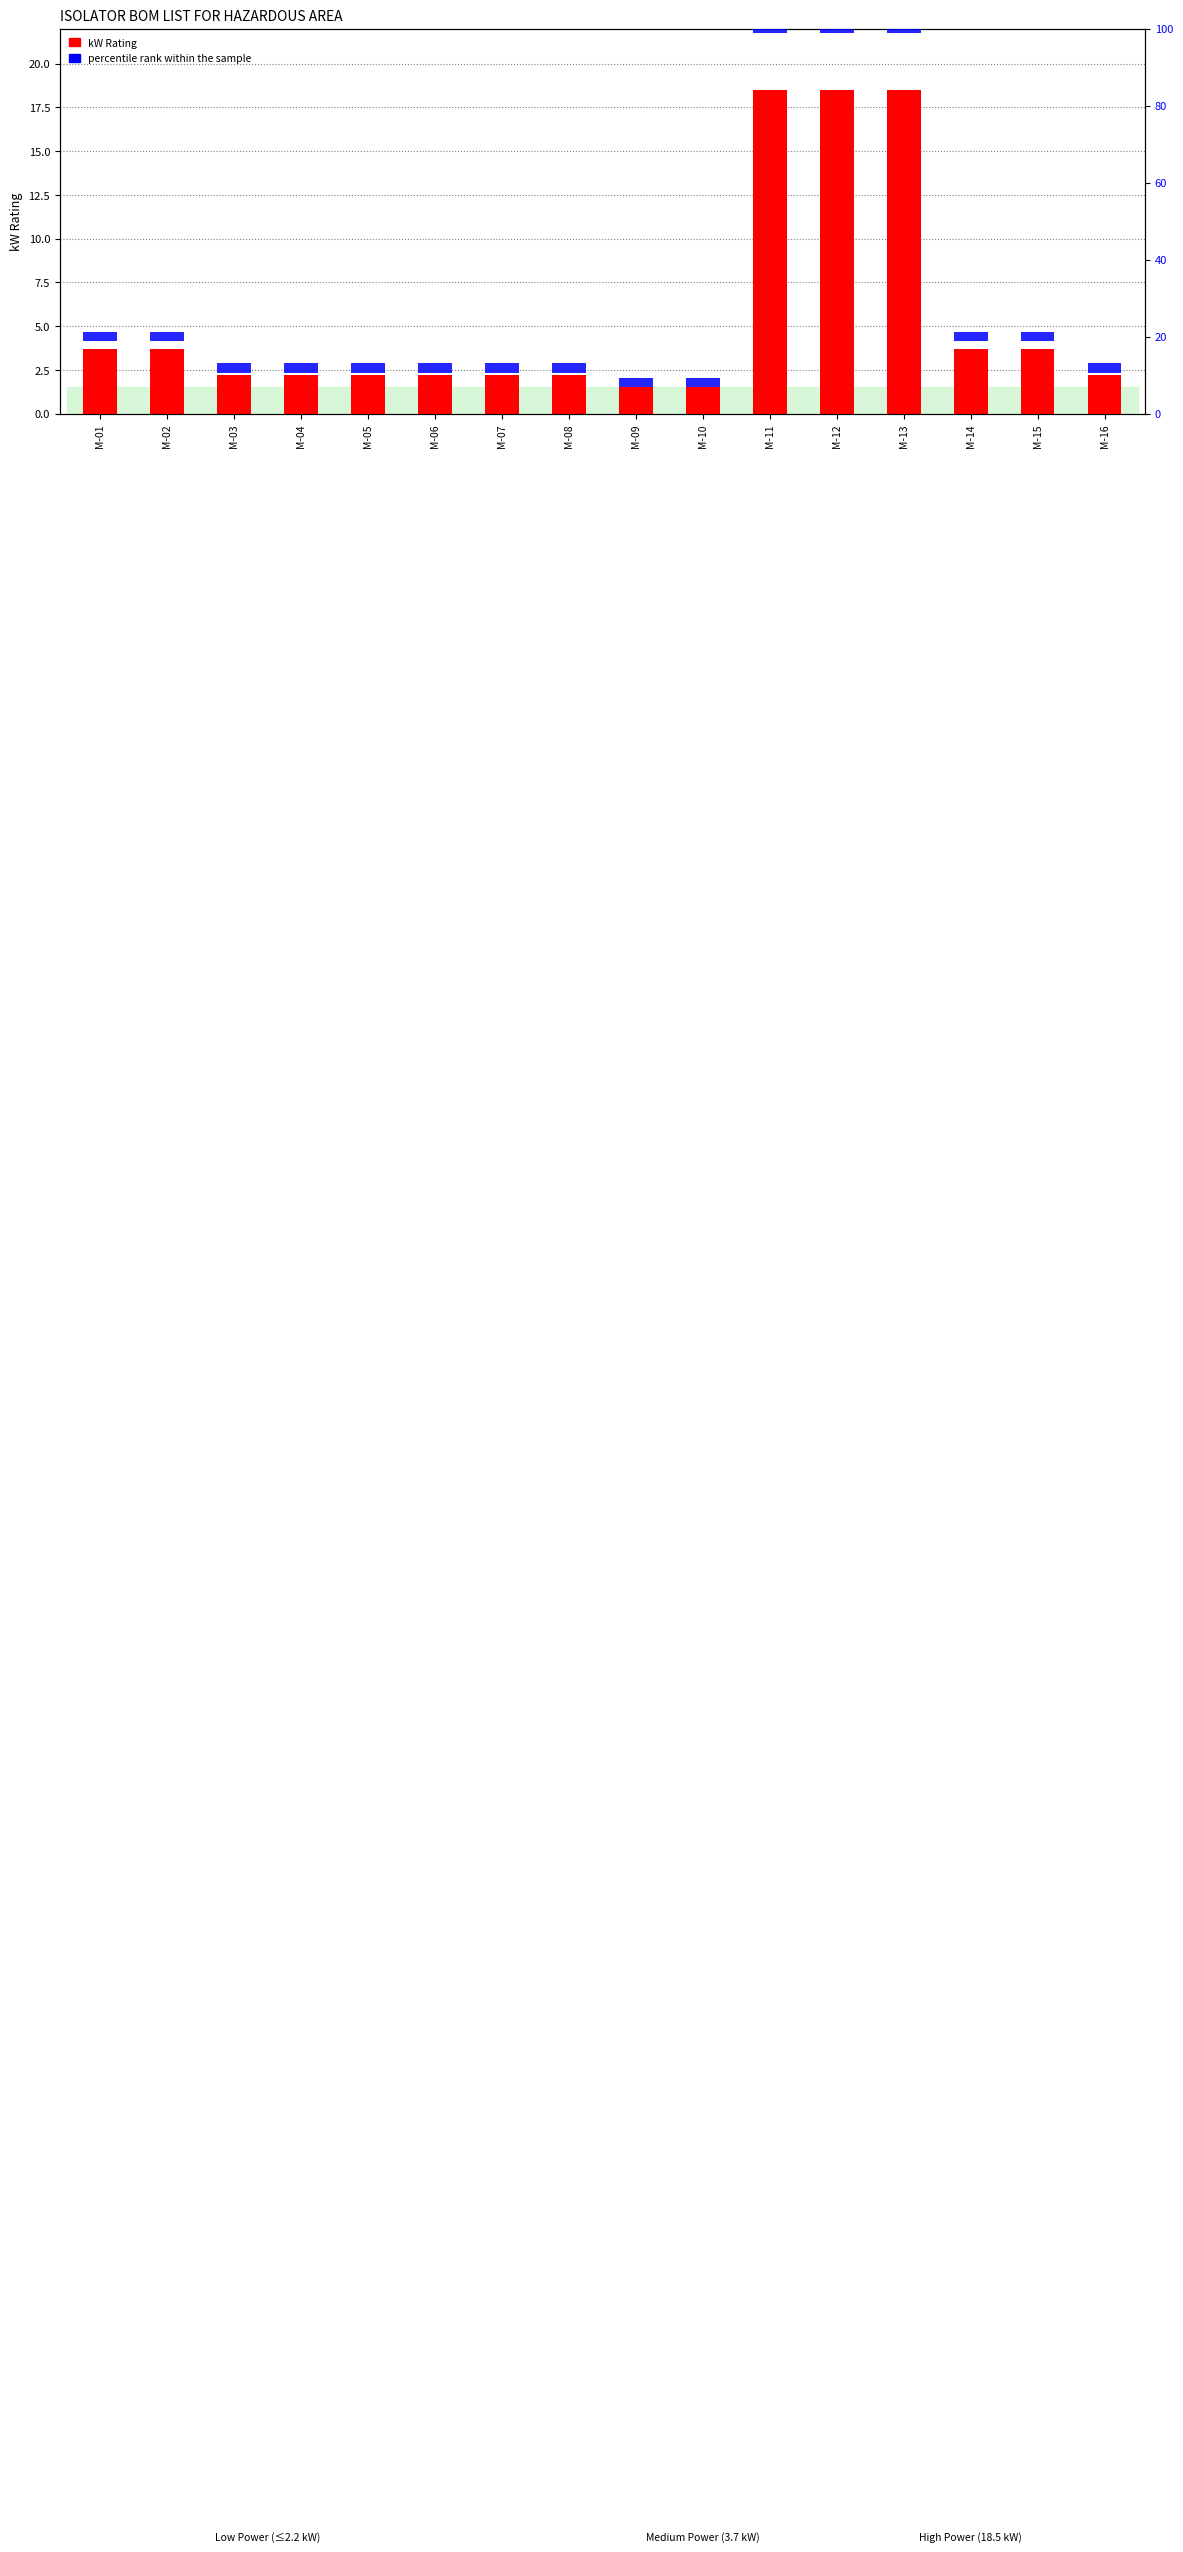

Read the kW Rating value at M-05.

2.2